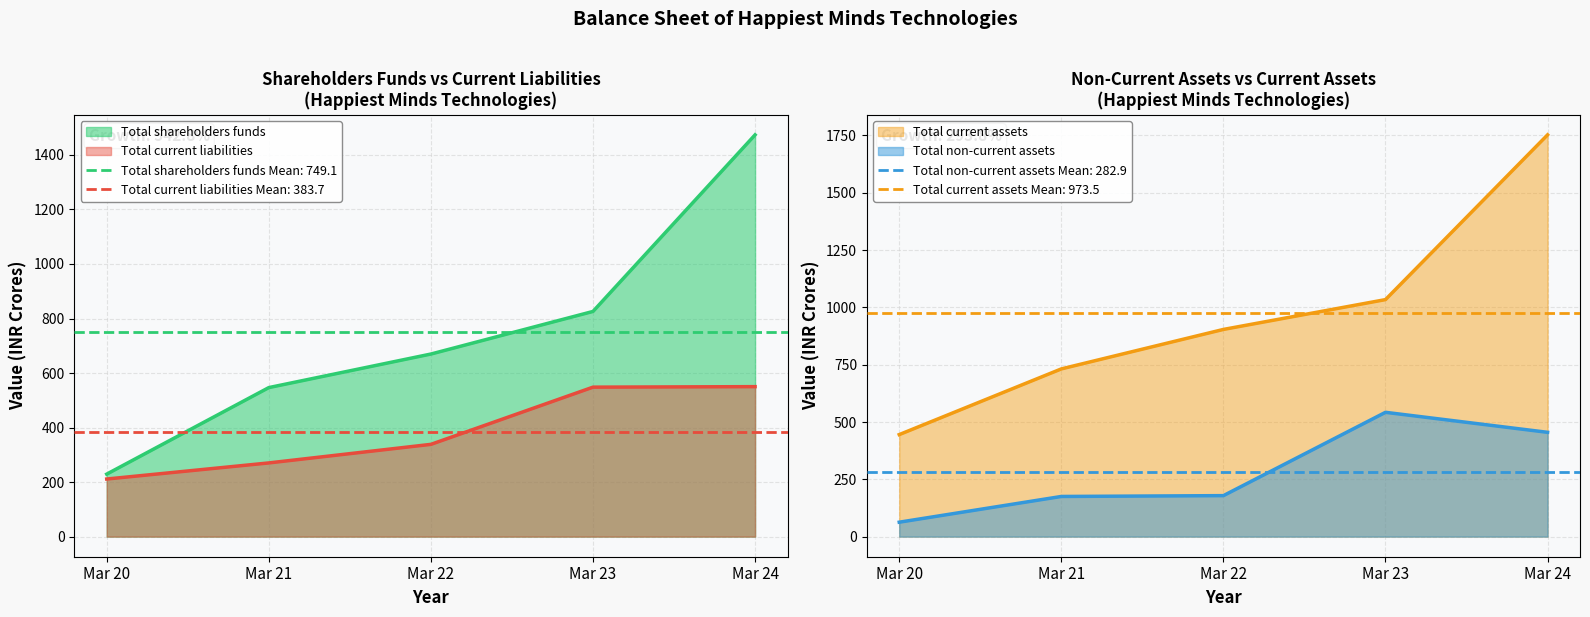

Which category has the lowest value in the Total current liabilities series?

Mar 20